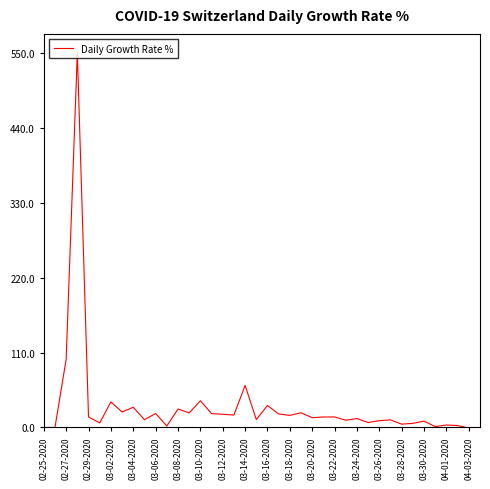

Approximately how many times larger is the value at 02-27-2020 compared to 03-06-2020?

4.9